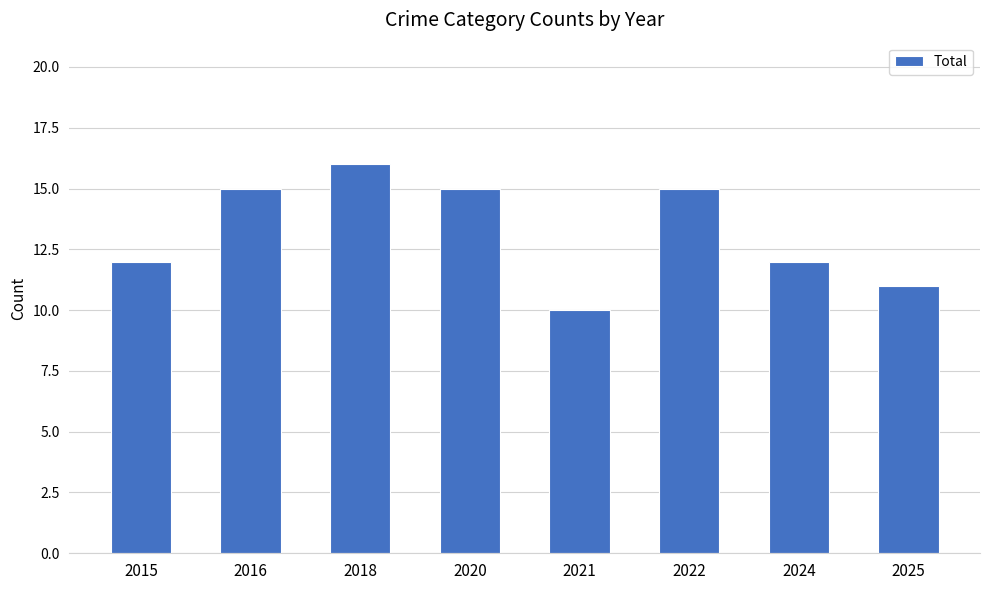

The chart shows a value of 9 at 2018. True or false?

False